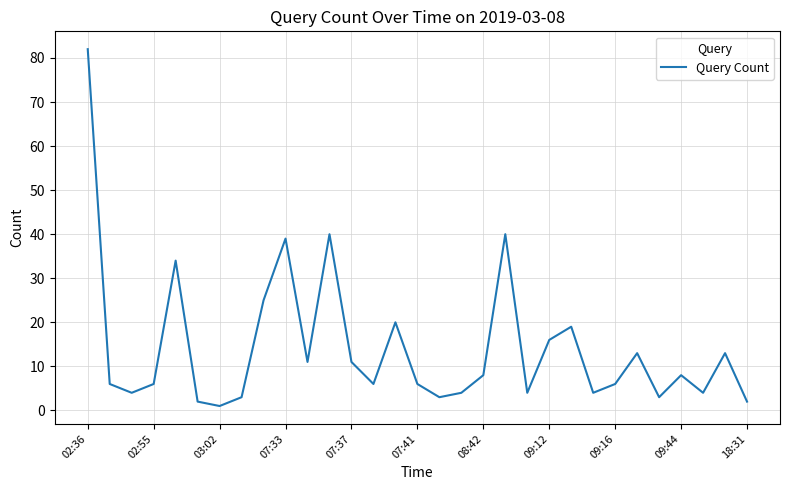

What is the difference between the maximum and minimum values?

81